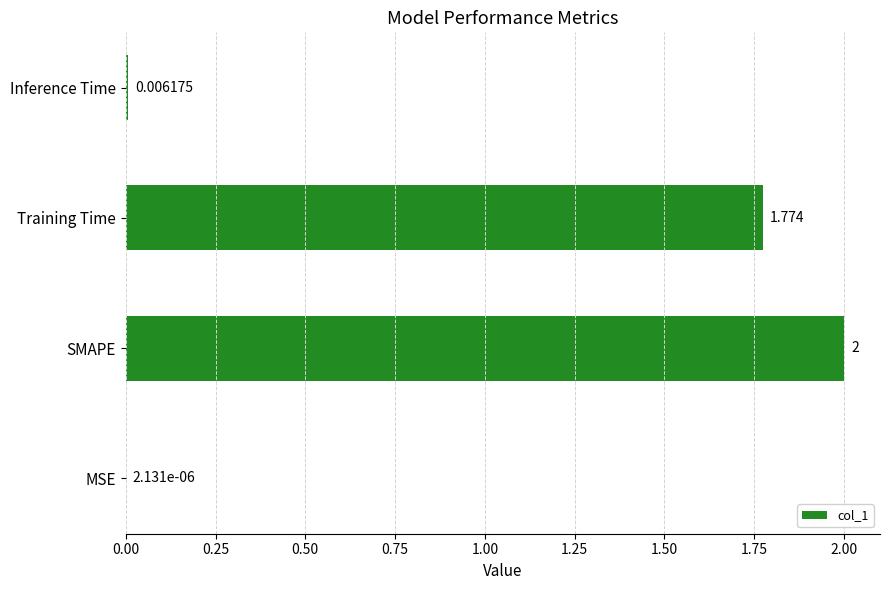

At which category does the chart reach its peak across all series?

SMAPE